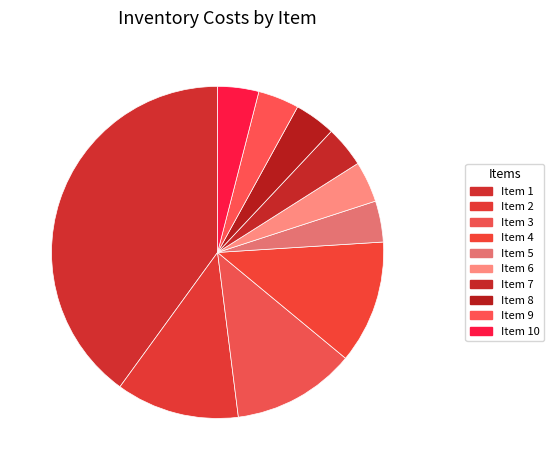

Which category has the smallest portion of the pie?

5